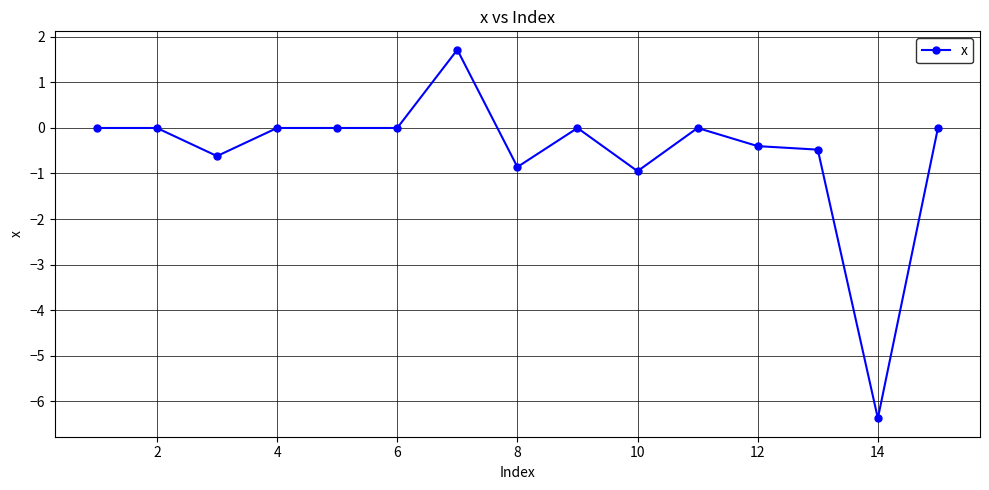

Count the number of categories in the chart.

15